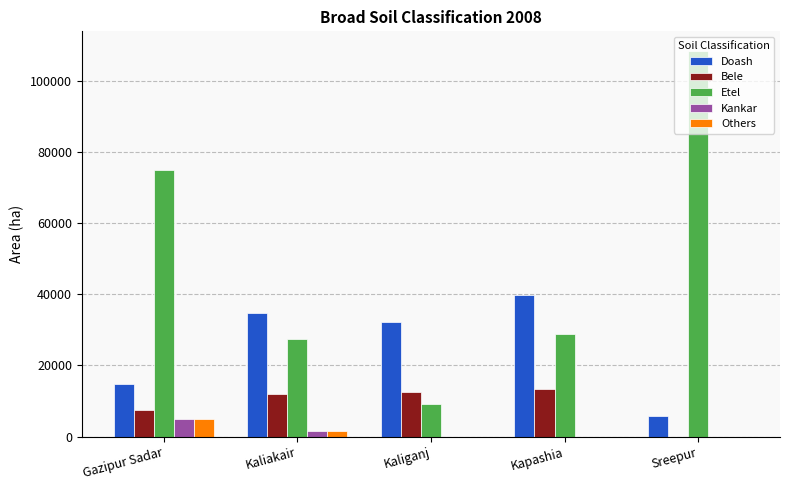

At which category is the sum across all series the highest?

Sreepur